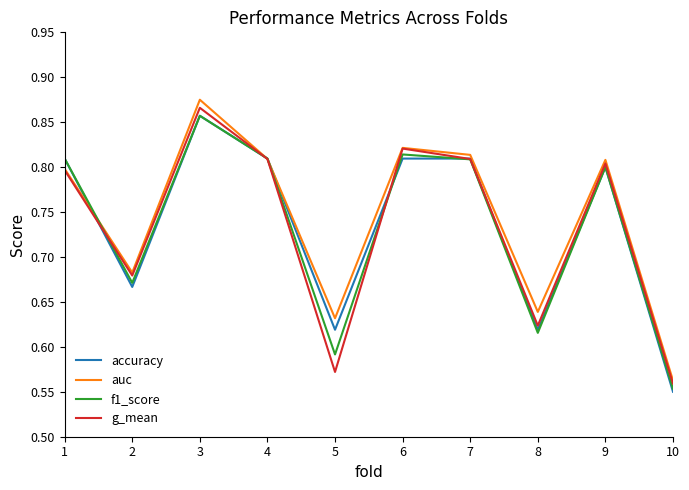

At which category is the sum across all series the highest?

3